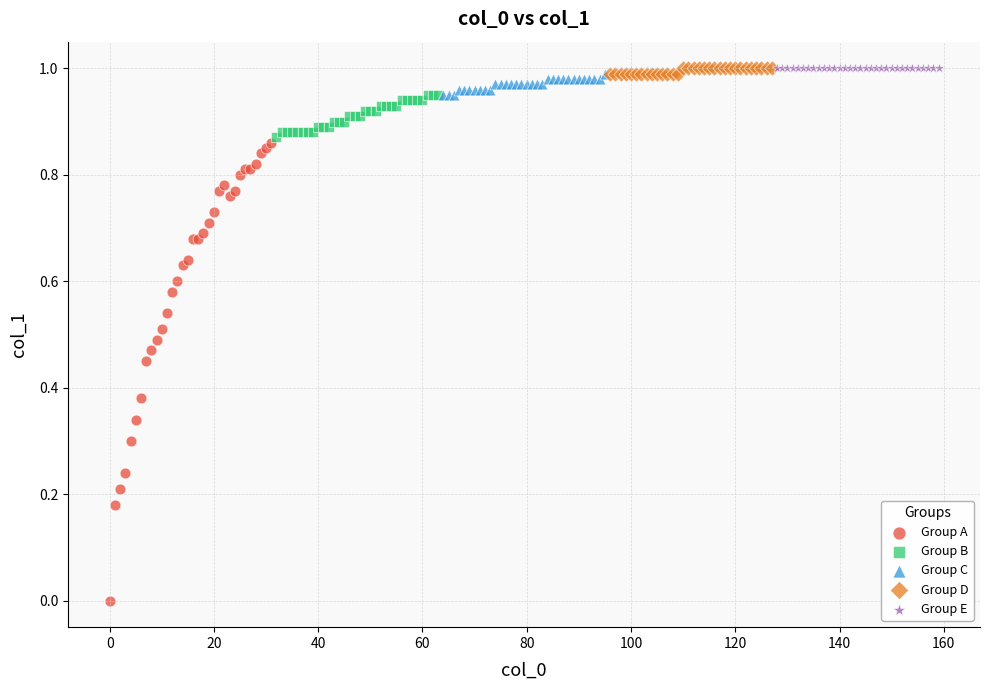

Which series reaches the minimum Y coordinate?

Group A